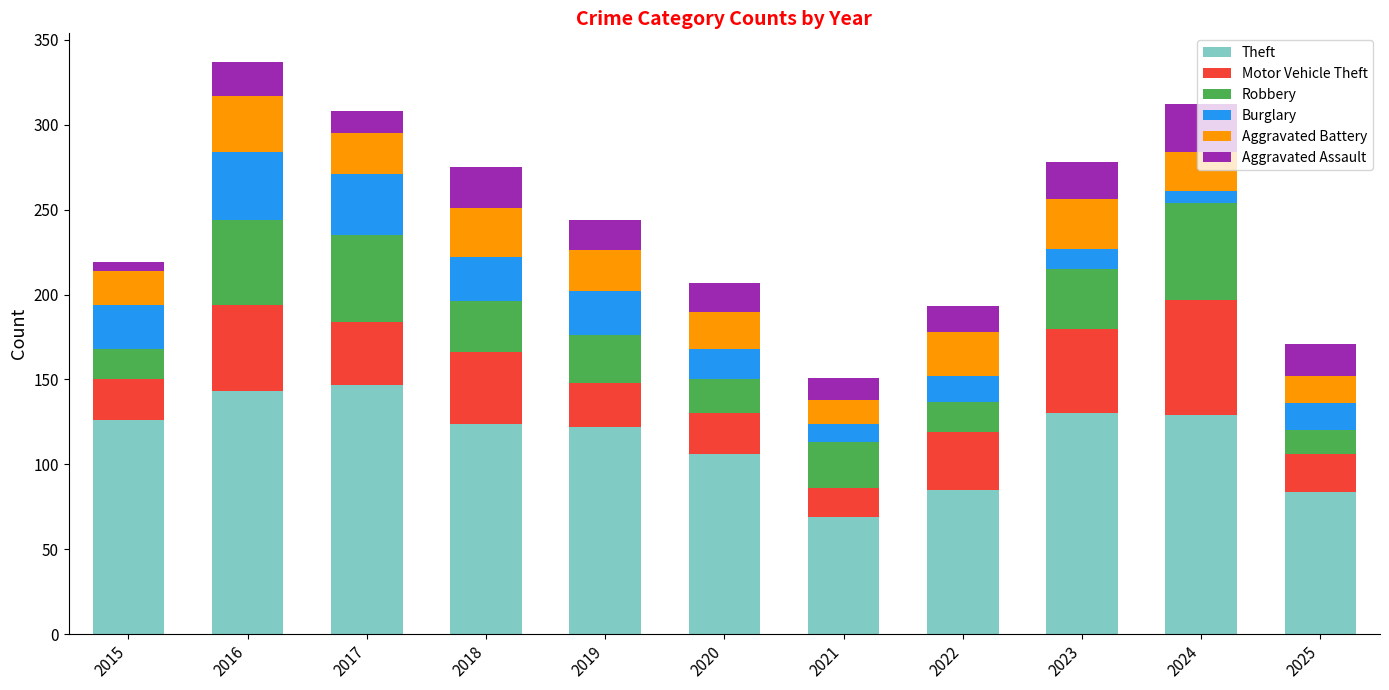

What is the maximum value for Theft?

147